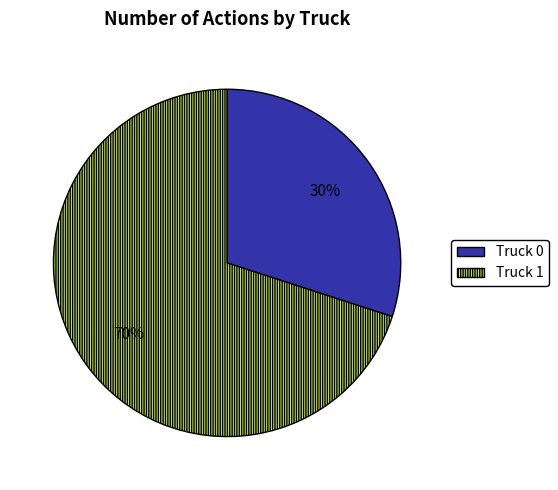

Is the sum of Truck 0 and Truck 1 greater than half?

Yes